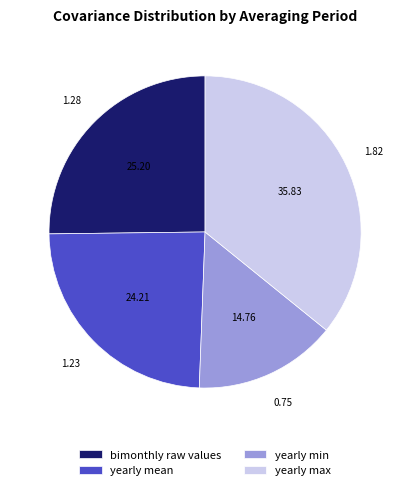

Combined, do bimonthly raw values and yearly max account for over 50%?

Yes